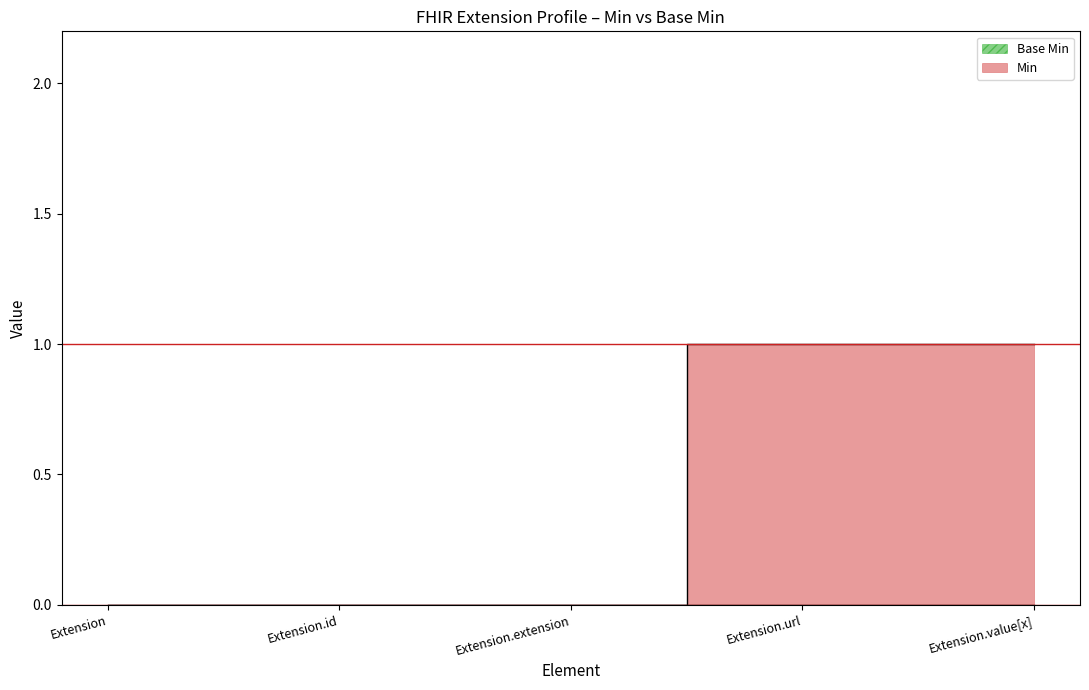

What is the maximum value shown in the chart?

1